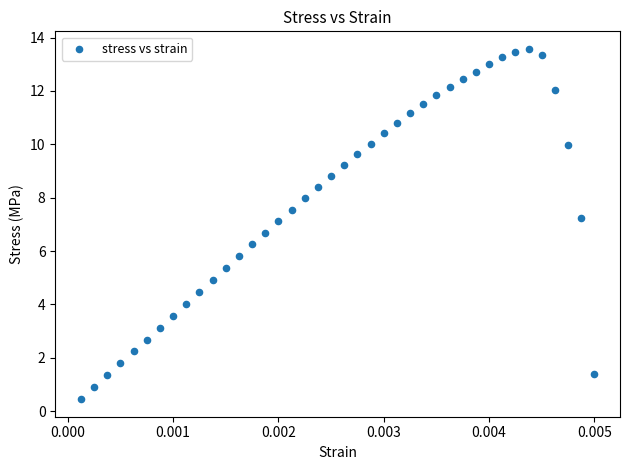

What is the range of Y values (max minus min)?

13.1